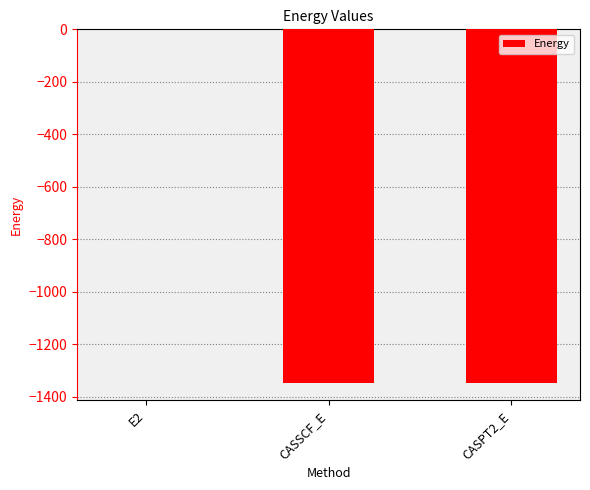

Is it true that the value at CASPT2_E is -1345.8?

True